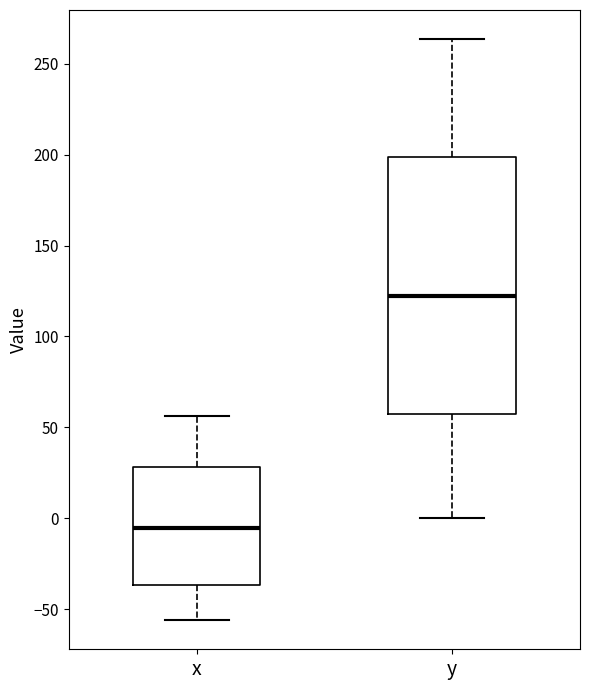

Which box's median line is the lowest?

x